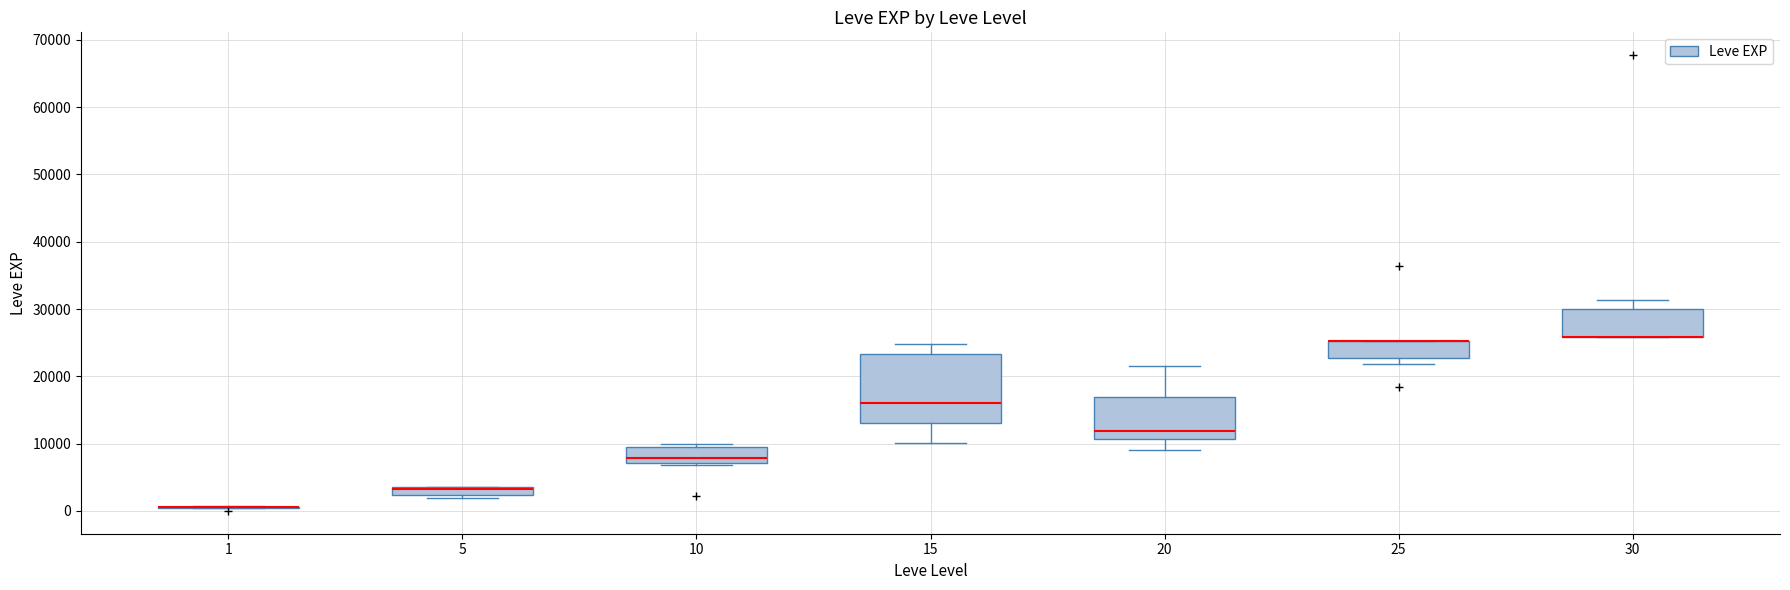

Which box is the tallest, from its lower edge to its upper edge?

15